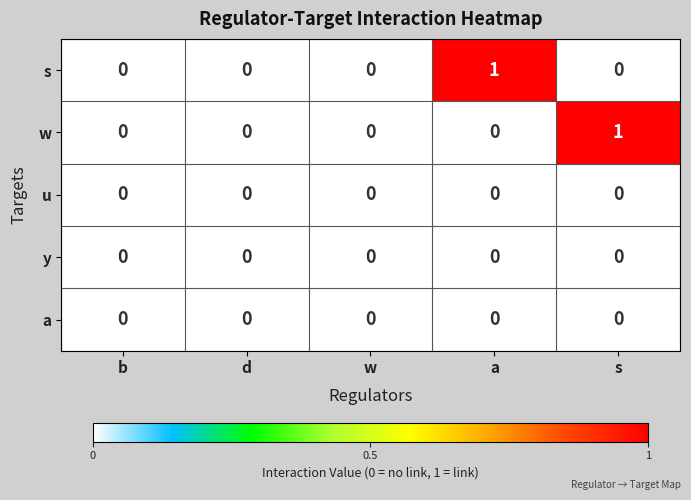

Which series changed the most between d and s?

w